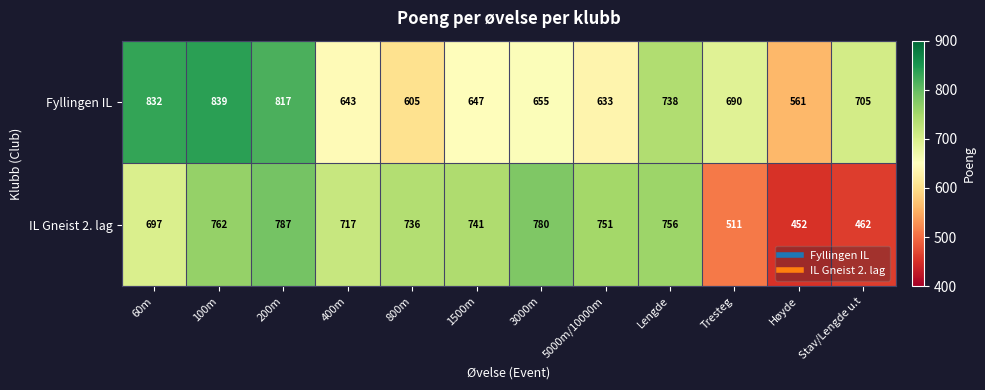

Which series has the largest total across all categories?

Fyllingen IL